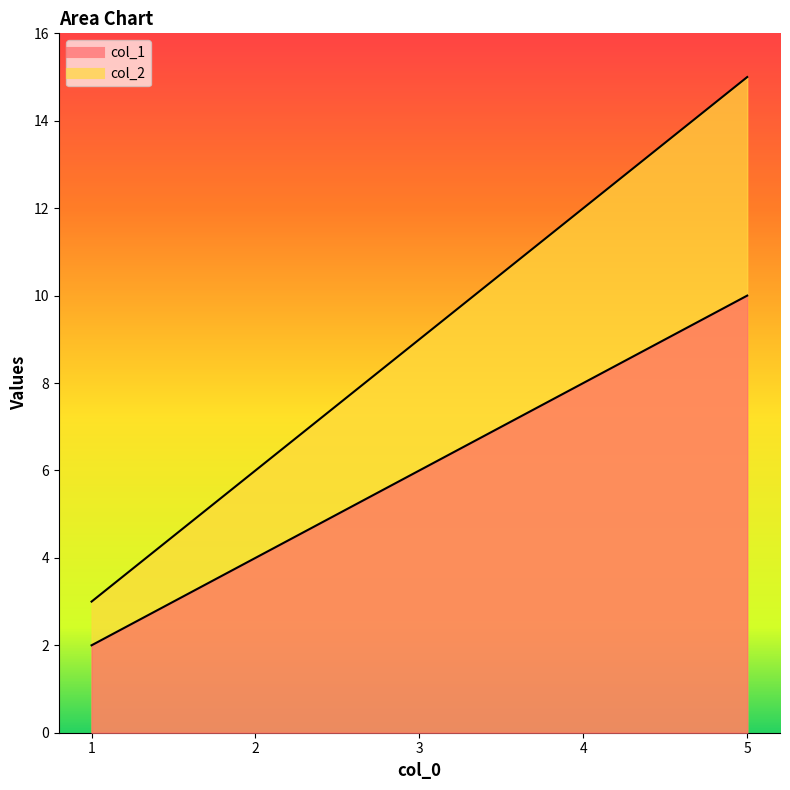

At which label does col_1 first exceed 9?

4